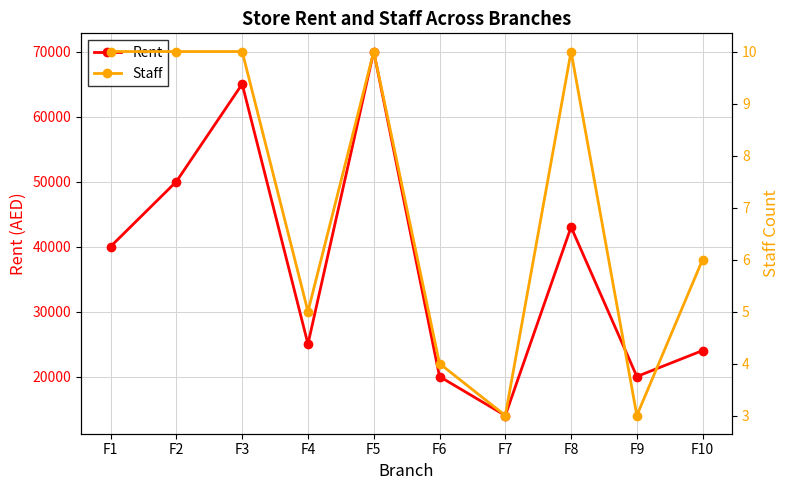

How many categories are shown in the chart?

10